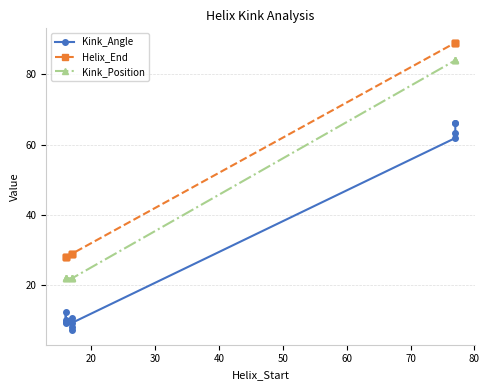

What is the highest value of the Helix_End series?

89.0